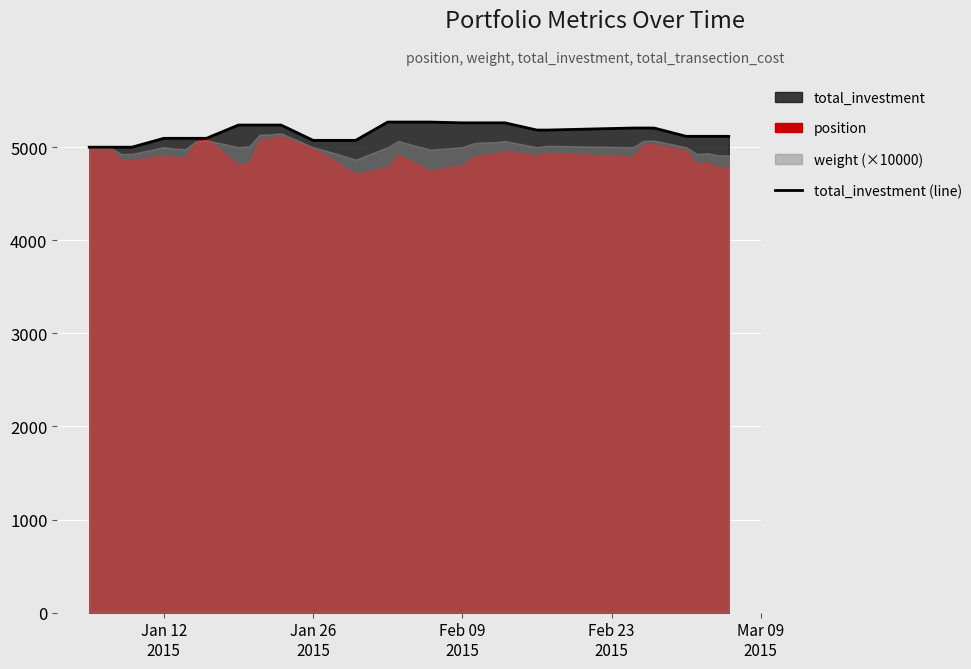

What is the minimum value for total_investment (line)?

5000.0